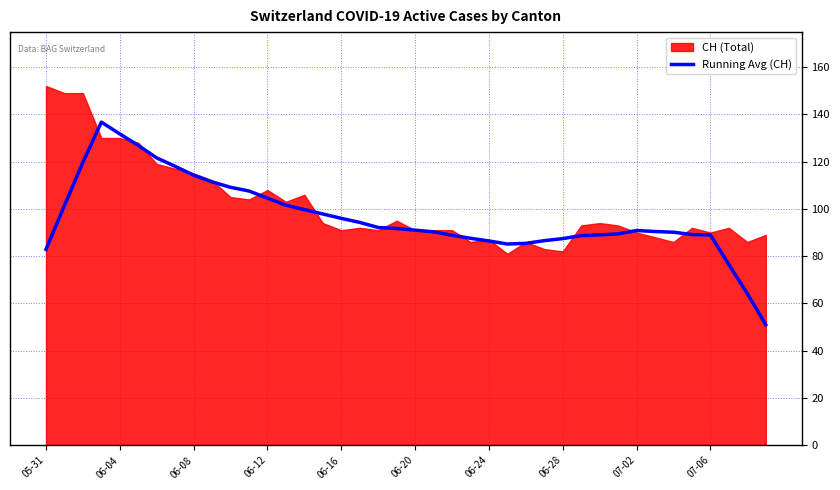

How many lines are shown in the chart?

1